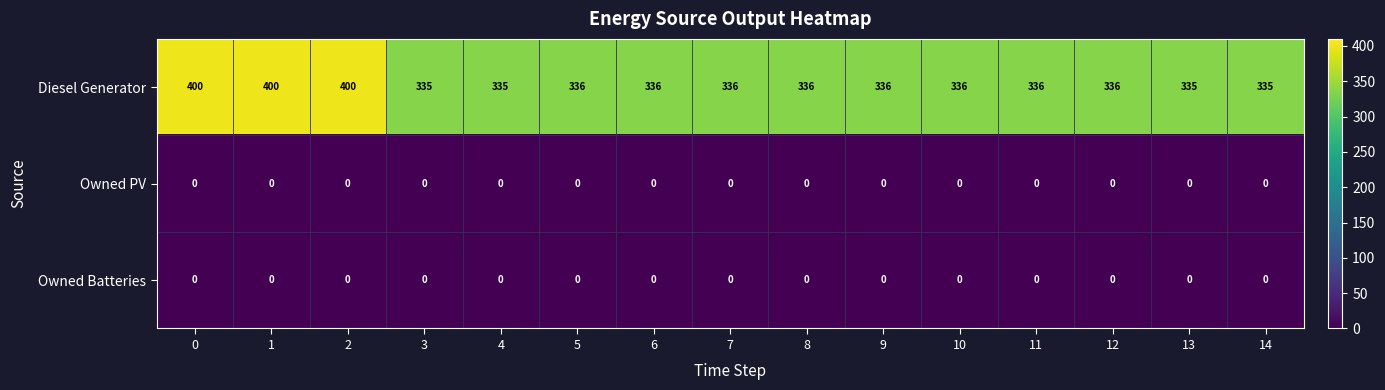

Which series has the largest range (max minus min)?

Diesel Generator